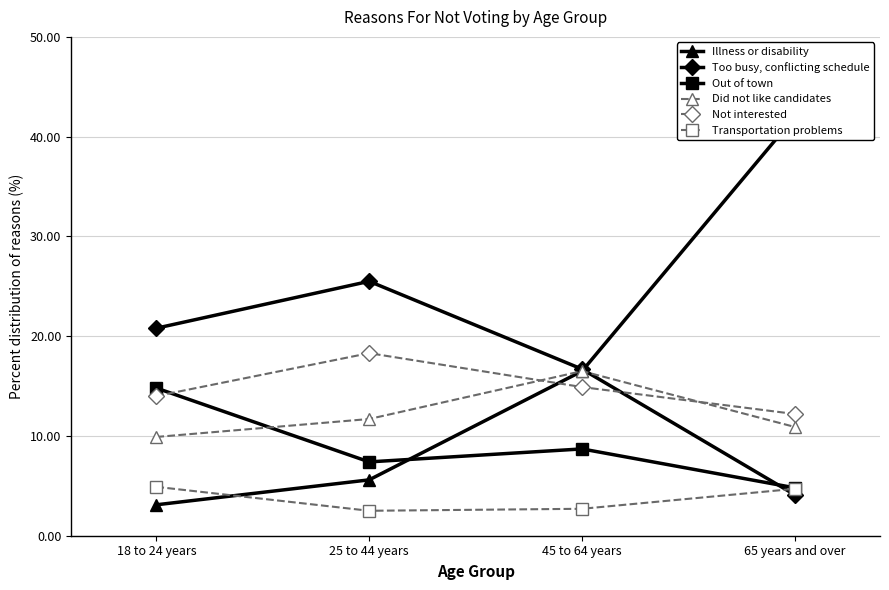

The value of Did not like candidates at 18 to 24 years is 9.9. True or false?

True